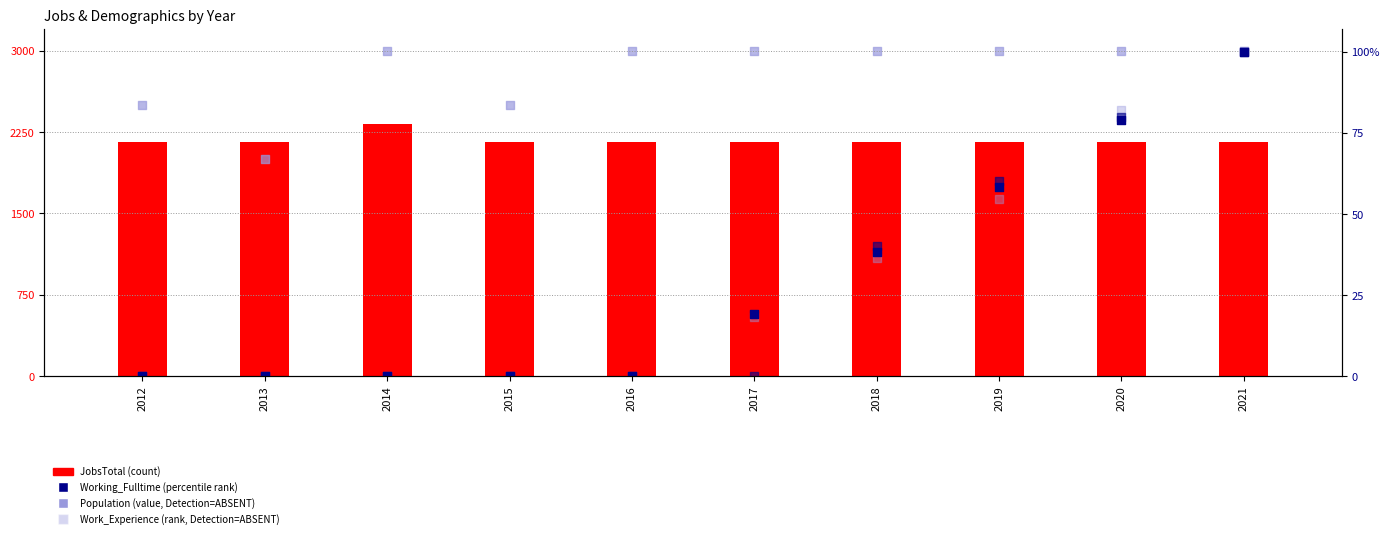

Which series has the widest spread of Y values?

Work_Experience (value)